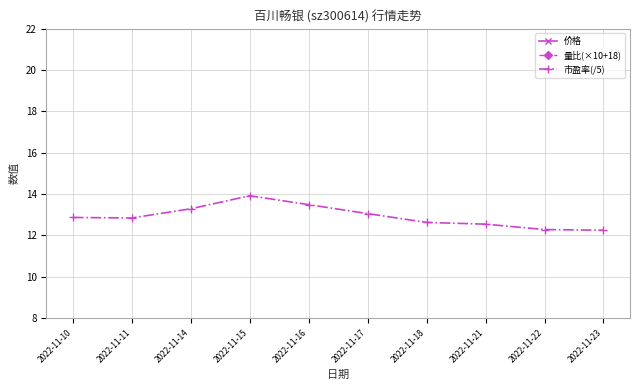

What is the value of the 价格 point at the 7th from the left?

25.3